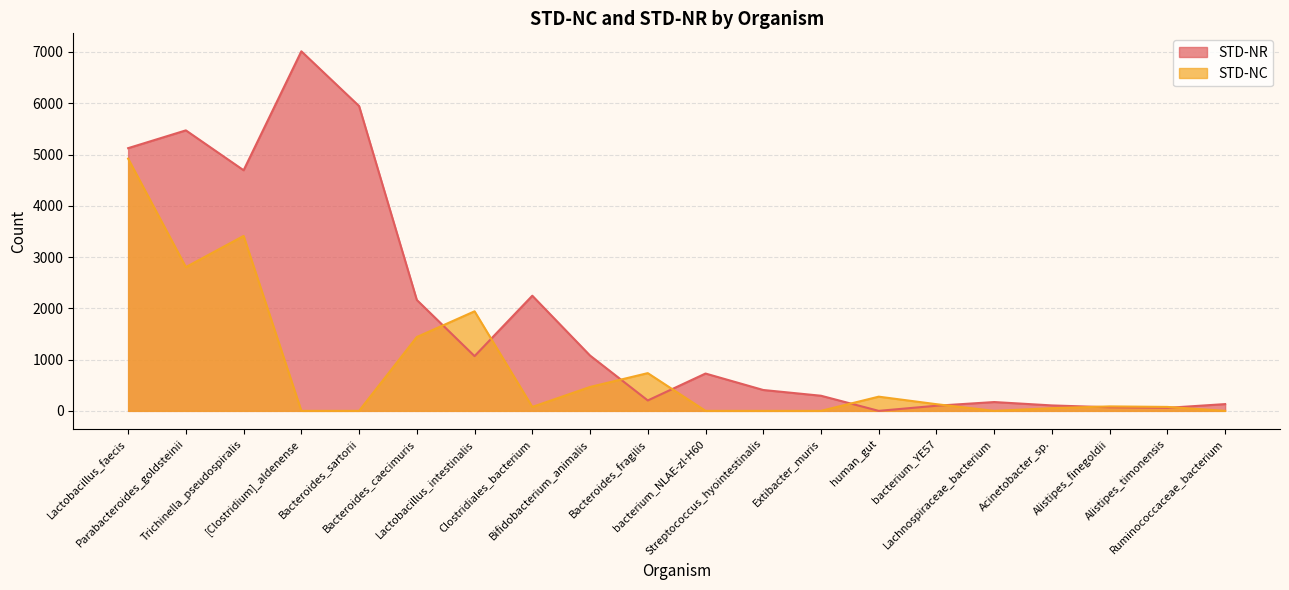

What position from the right is human_gut?

7